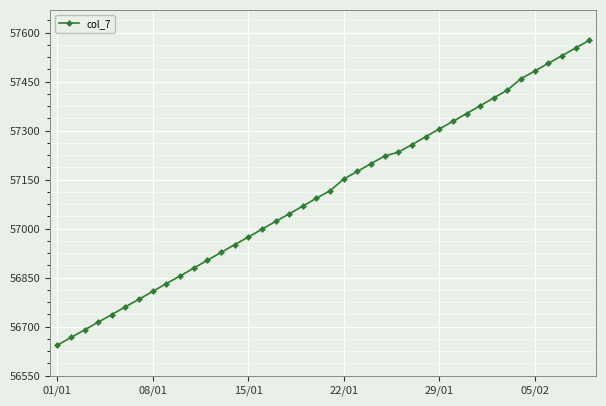

What is the difference between the maximum and minimum values?

933